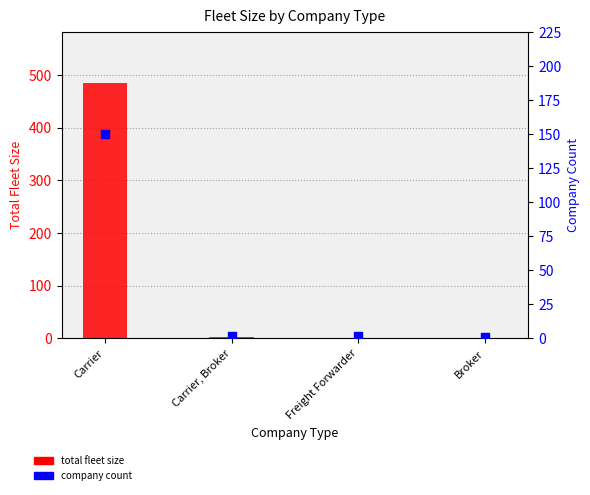

Which series contains the highest Y value?

total fleet size